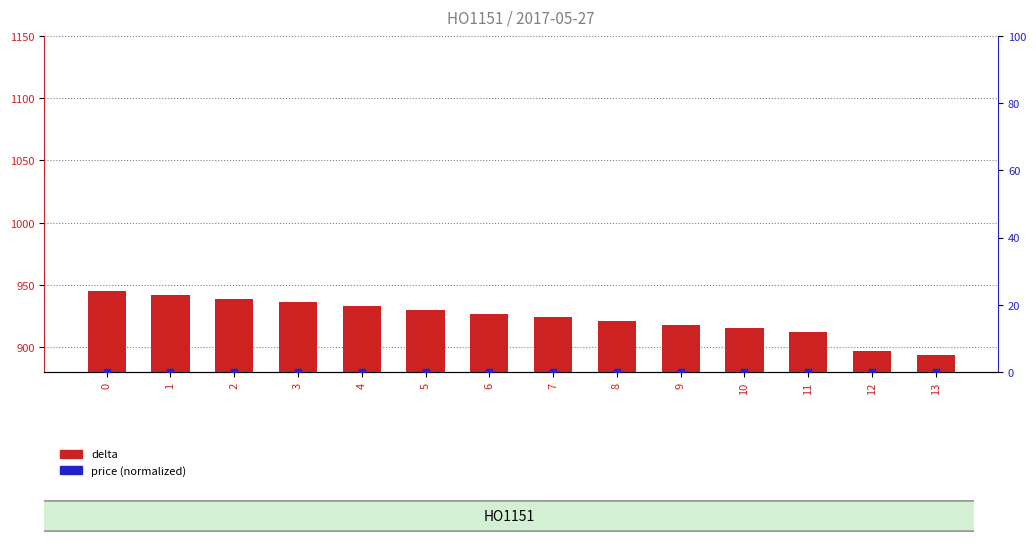

At how many categories does at least one series exceed 508?

14